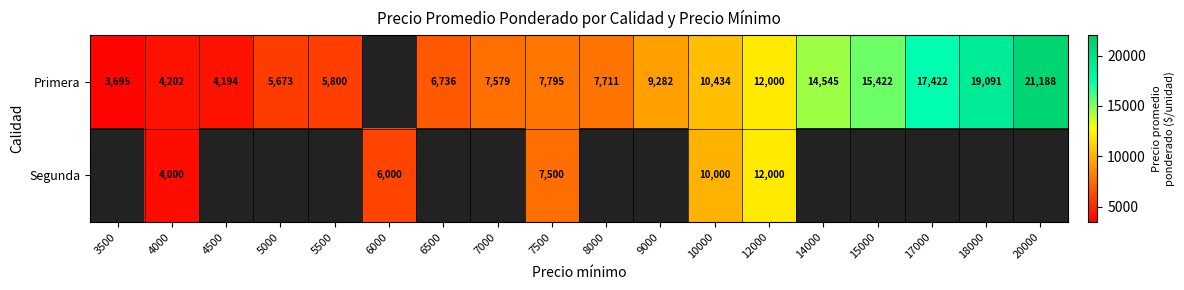

The value of Segunda at 10000 is 17575.5. True or false?

False